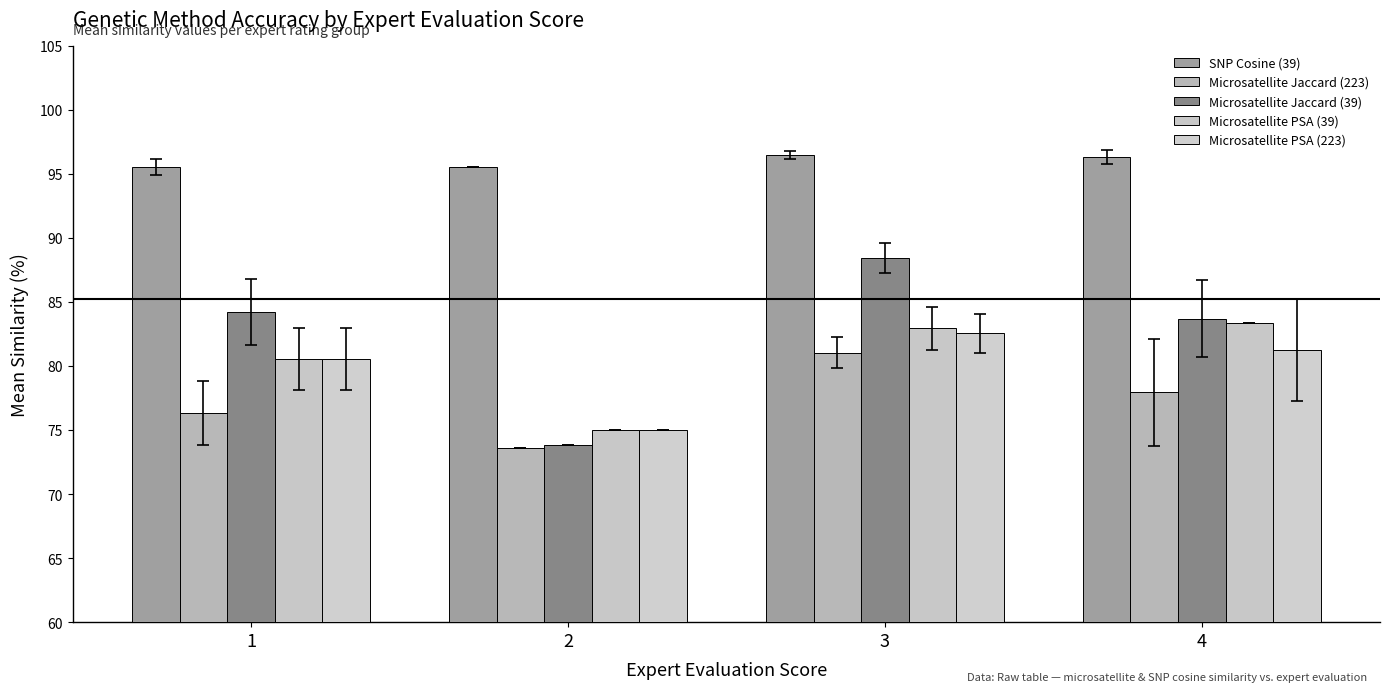

Reading right to left, list all the values displayed in this chart.

SNP Cosine (39): 96.3	96.5	95.6	95.5
Microsatellite Jaccard (223): 77.9	81.0	73.6	76.3
Microsatellite Jaccard (39): 83.7	88.4	73.9	84.2
Microsatellite PSA (39): 83.3	82.9	75.0	80.6
Microsatellite PSA (223): 81.2	82.5	75.0	80.6